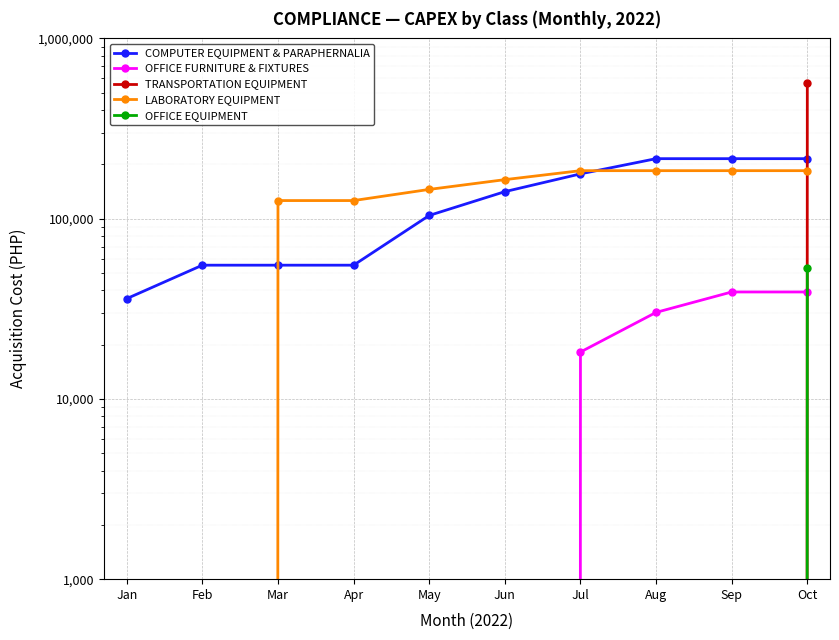

What are all the series names shown in the legend?

COMPUTER EQUIPMENT & PARAPHERNALIA, OFFICE FURNITURE & FIXTURES, TRANSPORTATION EQUIPMENT, LABORATORY EQUIPMENT, OFFICE EQUIPMENT